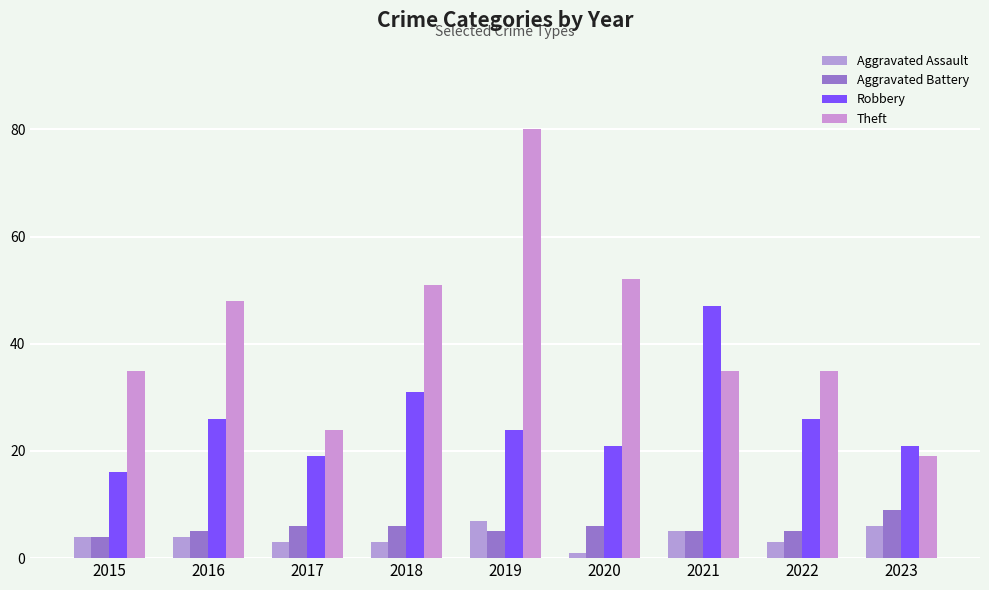

Which has a higher value, 2016 or 2018?

2016